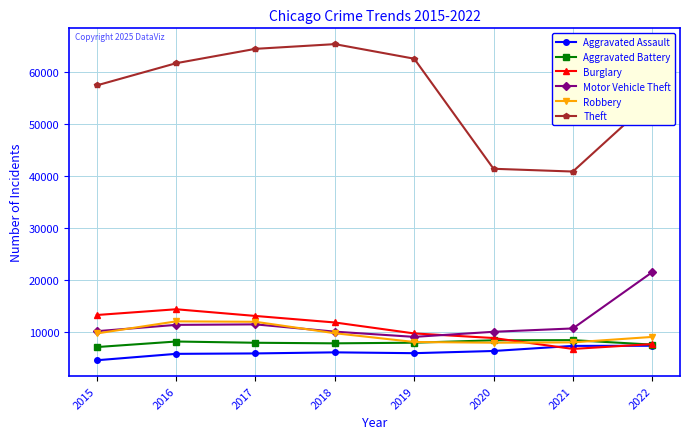

True or false: Burglary has a value of 15070 at 2020.

False